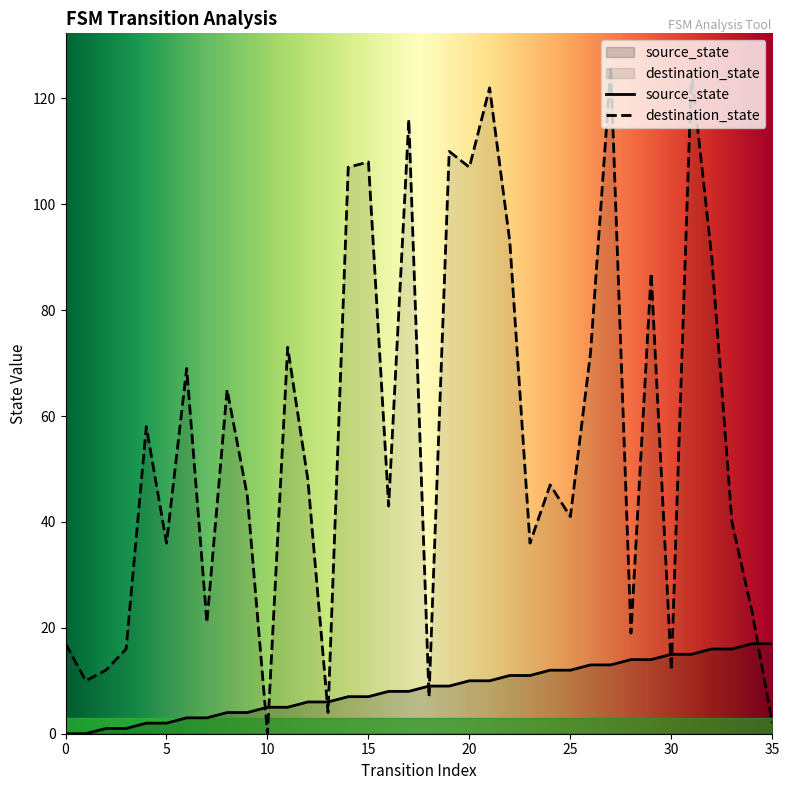

Reading left to right, extract all data points from this chart.

source_state: 0=0	1=0	2=1	3=1	4=2	5=2	6=3	7=3	8=4	9=4	10=5	11=5	12=6	13=6	14=7	15=7	16=8	17=8	18=9	19=9	20=10	21=10	22=11	23=11	24=12	25=12	26=13	27=13	28=14	29=14	30=15	31=15	32=16	33=16	34=17	35=17
destination_state: 0=17	1=10	2=12	3=16	4=58	5=36	6=69	7=21	8=65	9=45	10=0	11=73	12=48	13=4	14=107	15=108	16=43	17=116	18=7	19=110	20=107	21=122	22=93	23=36	24=47	25=41	26=72	27=126	28=19	29=87	30=12	31=125	32=90	33=40	34=23	35=2